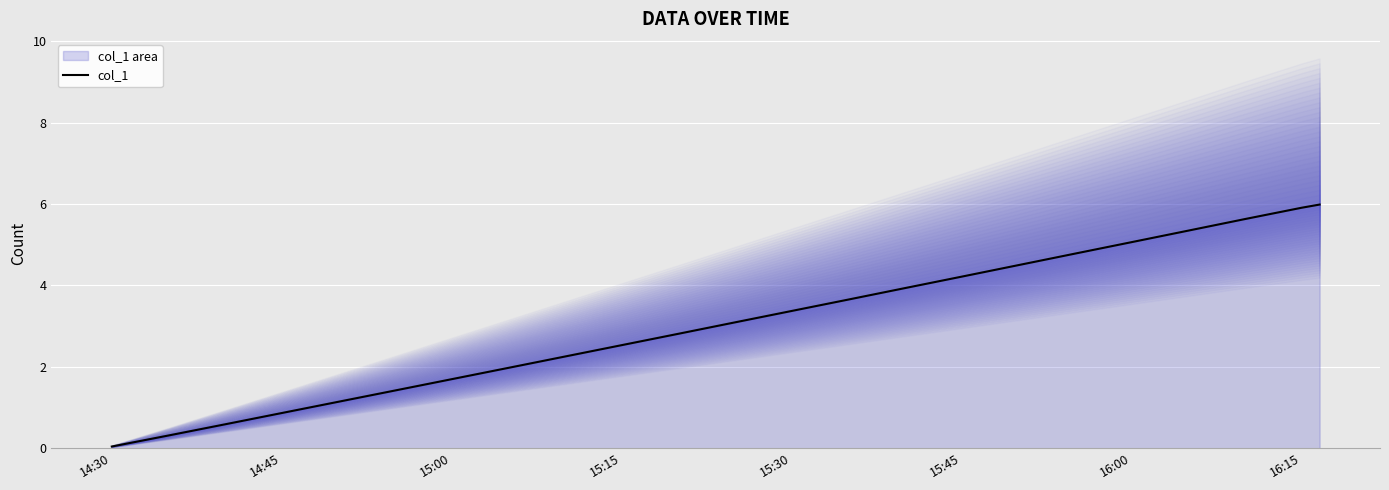

What is the difference between the maximum and second lowest values?

5.7